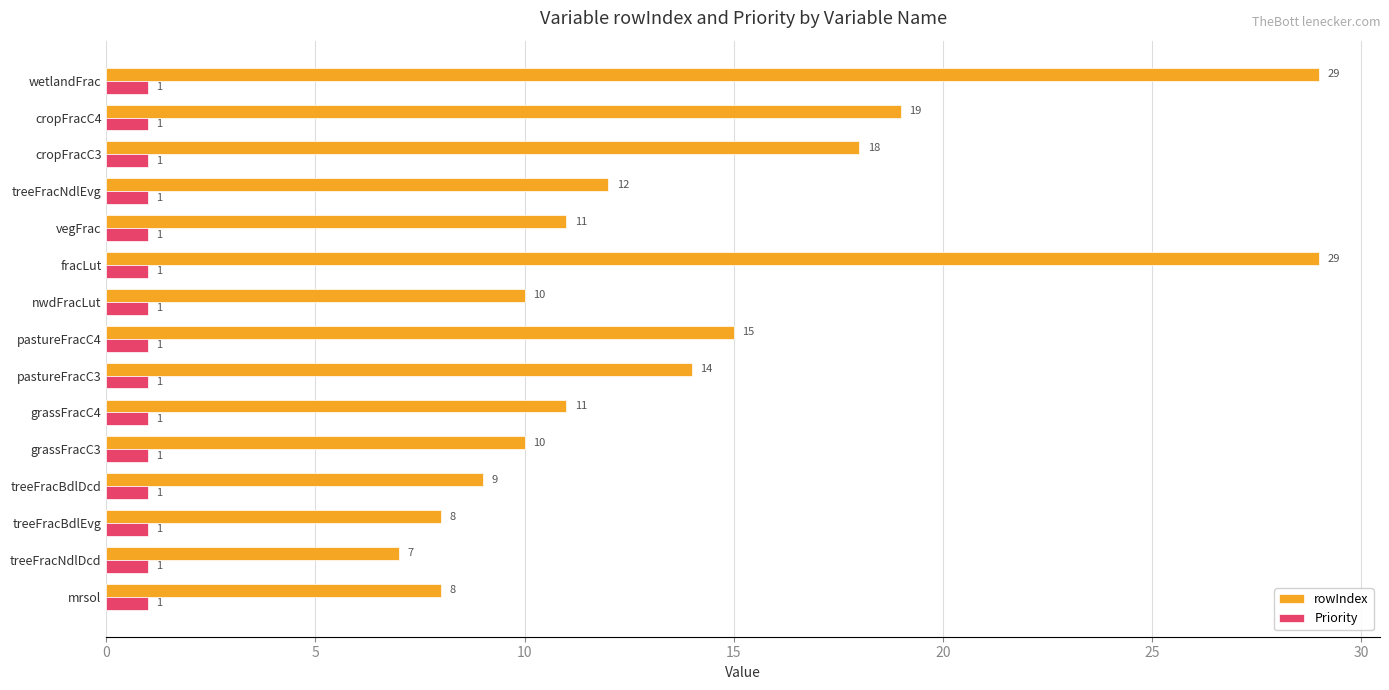

What is the smallest value displayed?

1